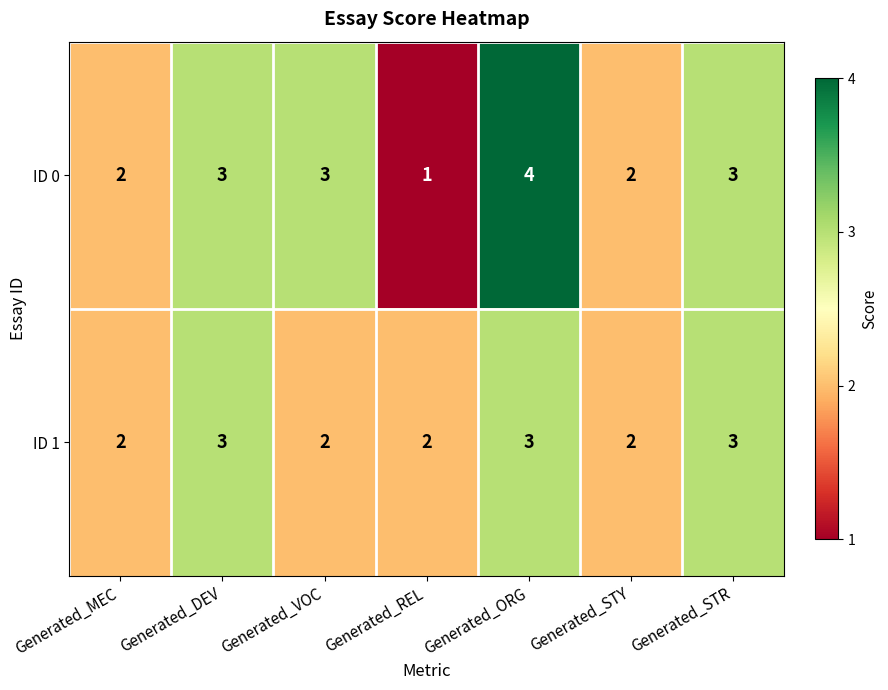

Reading left to right, what are all the values shown in this chart?

ID 0: 2	3	3	1	4	2	3
ID 1: 2	3	2	2	3	2	3